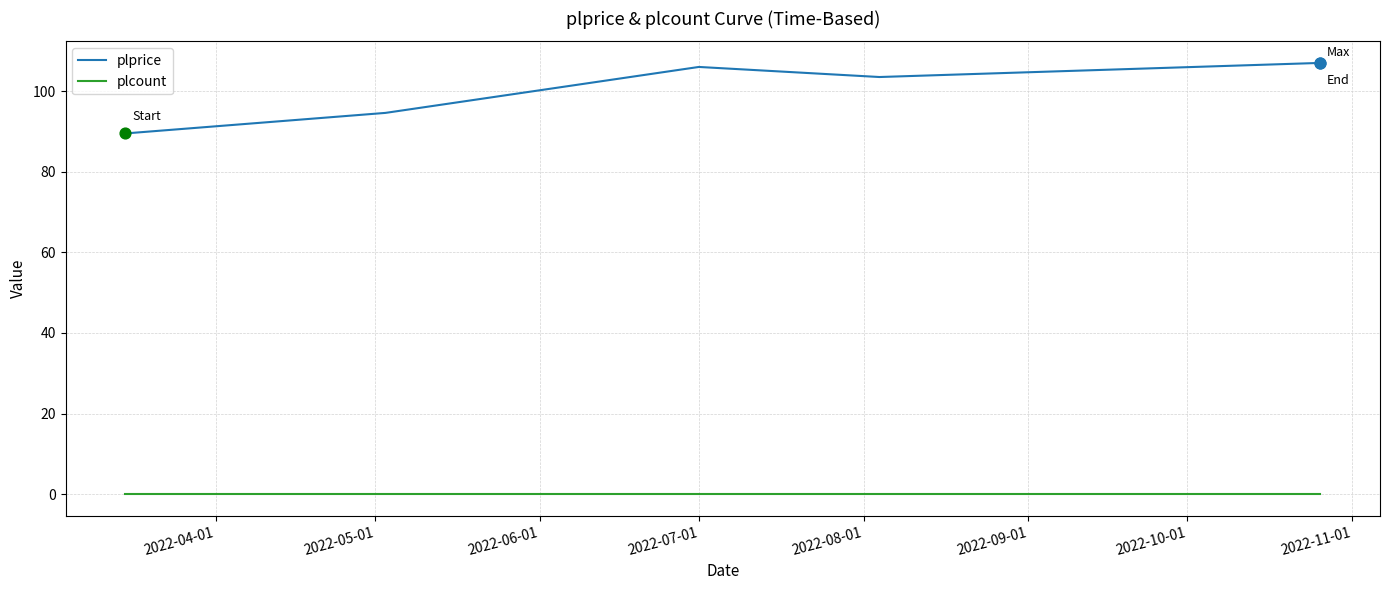

At how many categories does at least one series exceed 56?

5